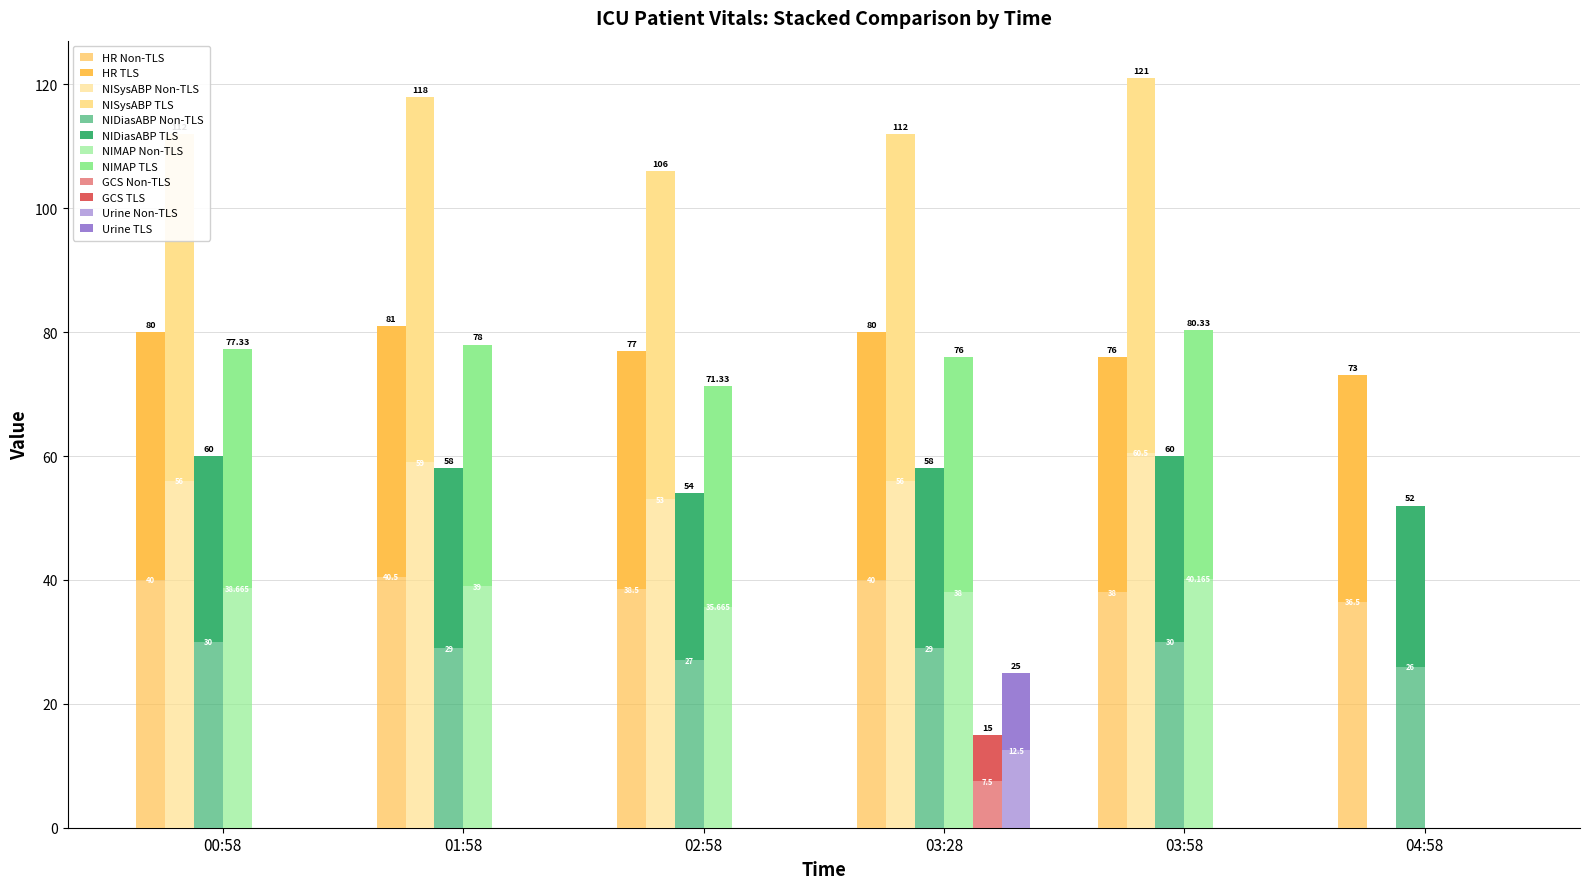

What is the spread (max minus min) of values at 03:28?

48.5